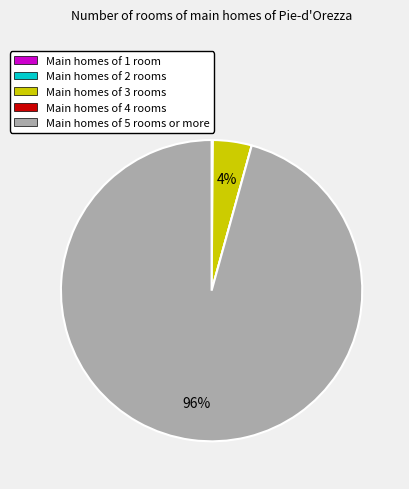

Is there any slice that represents more than half of the pie?

Yes